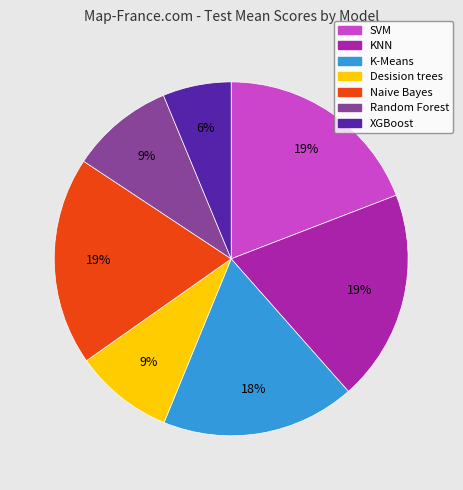

To the nearest percent, what percentage of the pie is XGBoost?

6%